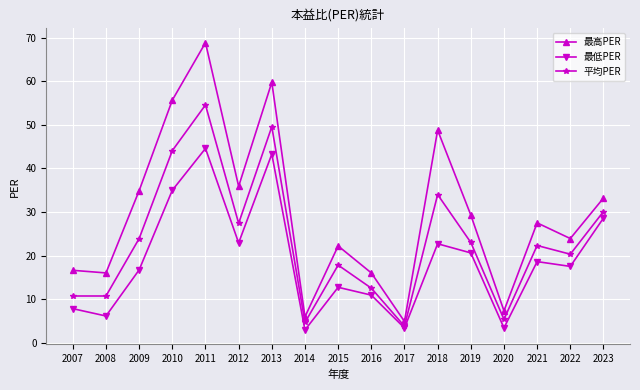

Which series has the widest spread of values?

最高PER